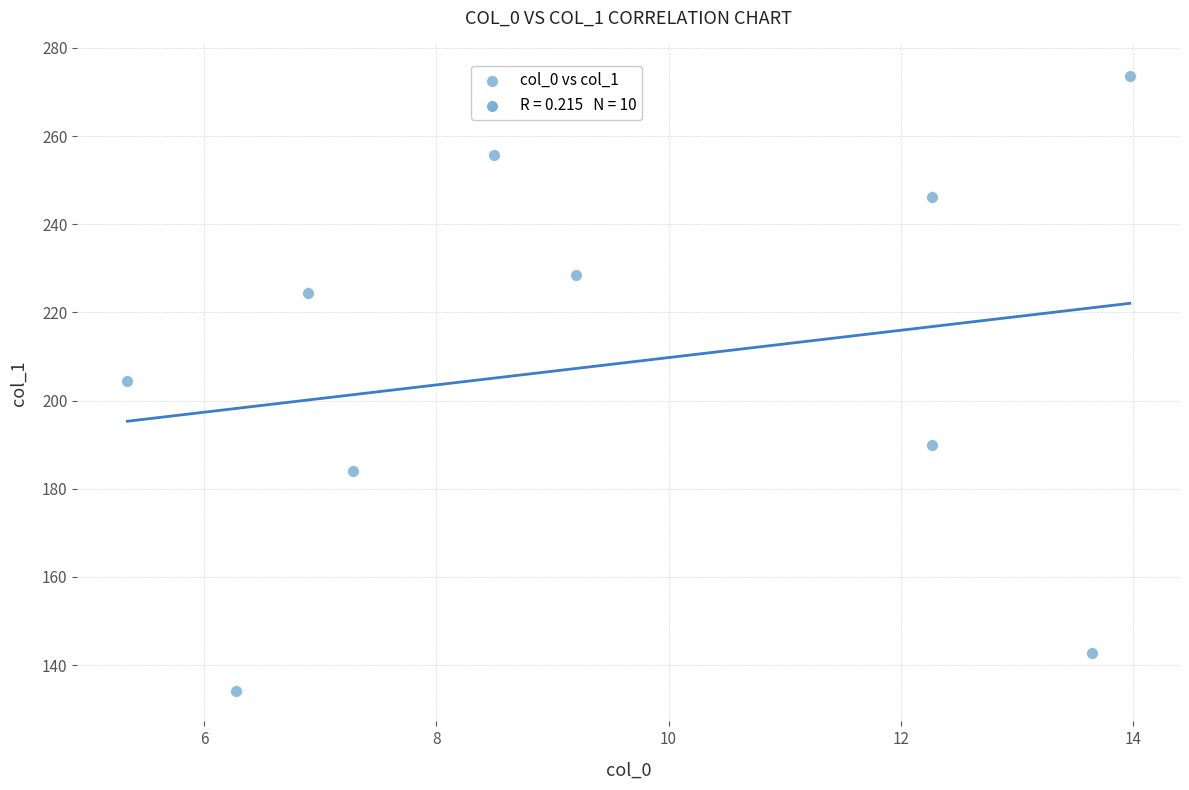

What is the average X value?

9.6